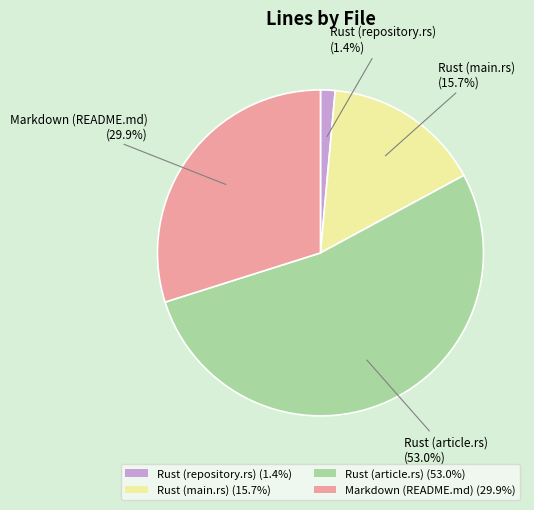

Do Markdown (README.md) and Rust (main.rs) together represent more than half of the pie?

No